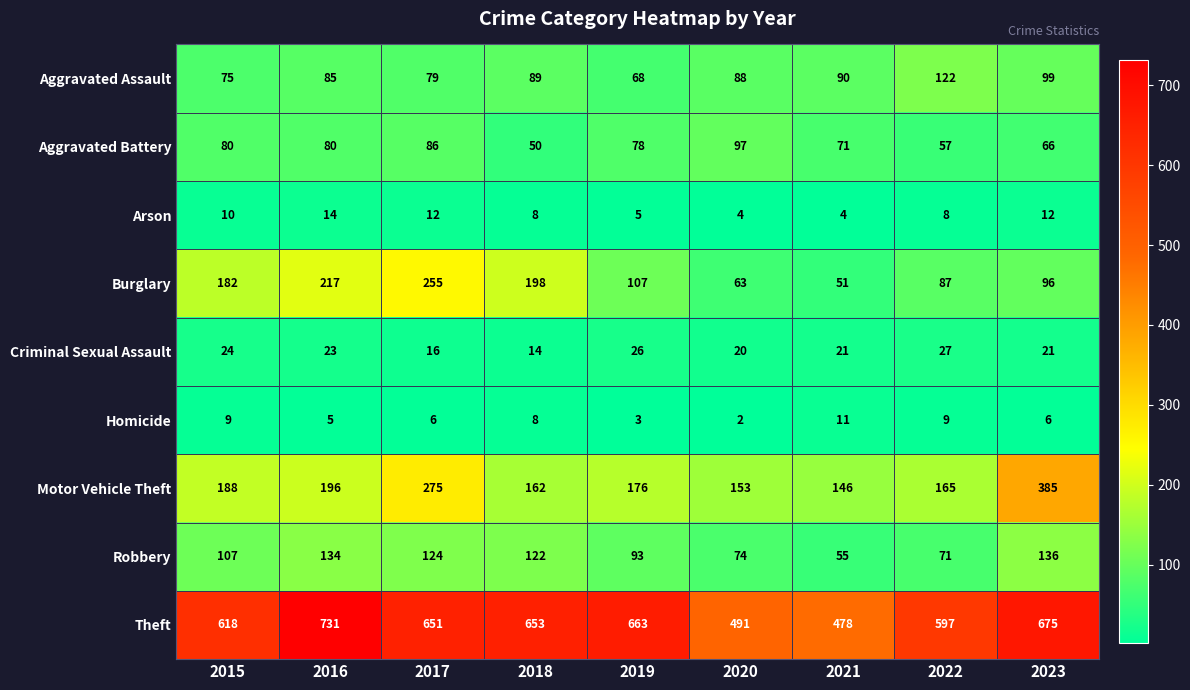

True or false: Burglary has a value of 51 at 2021.

True